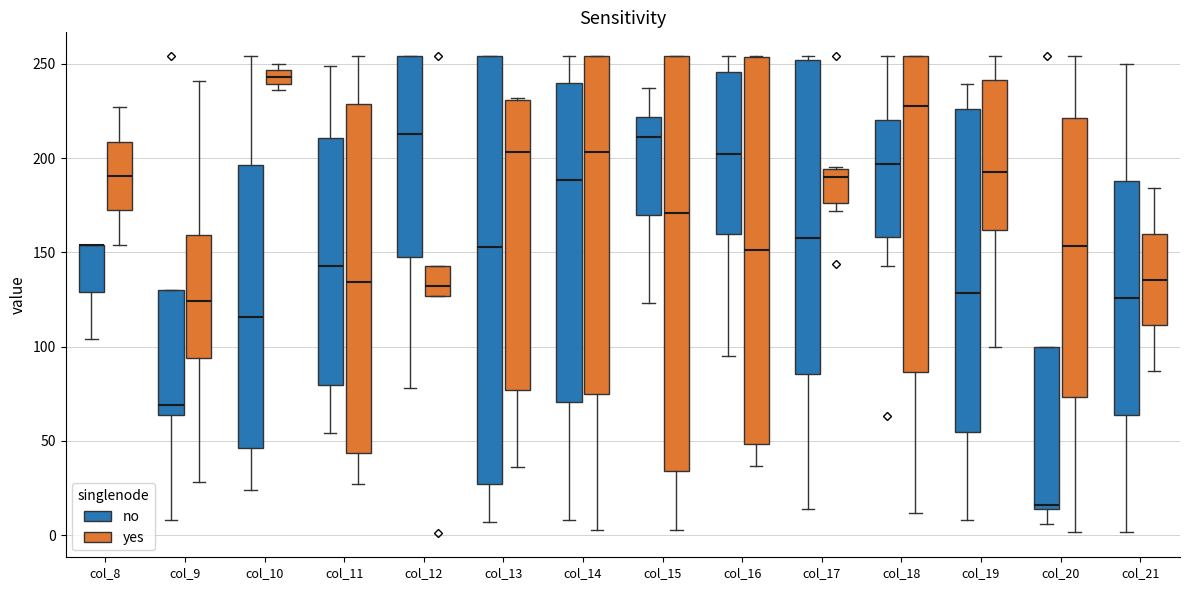

Where does the median line of the box for col_17 (no) sit on the y-axis? The values are not printed on the chart, so give them approximately, as read against the axis.

160